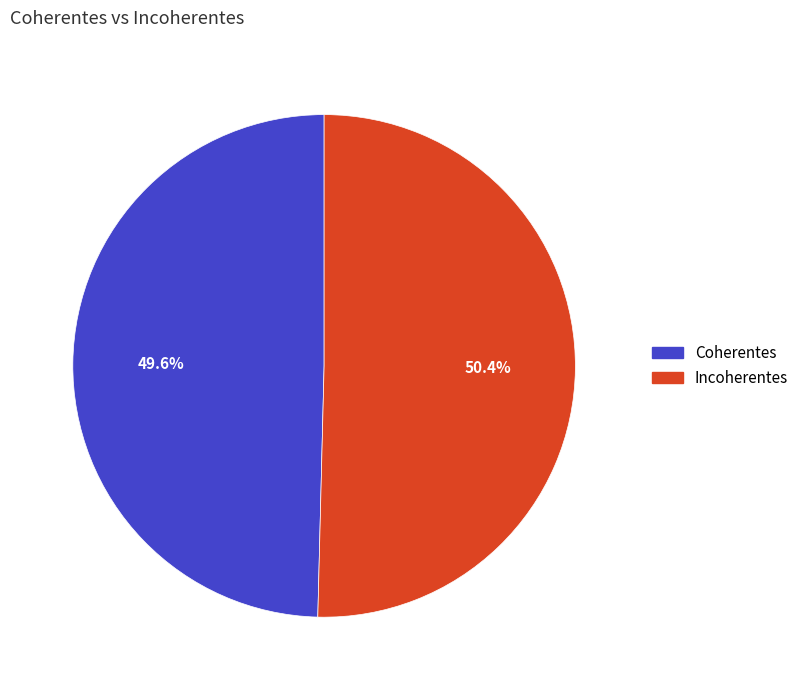

Is Coherentes the majority of the pie?

No